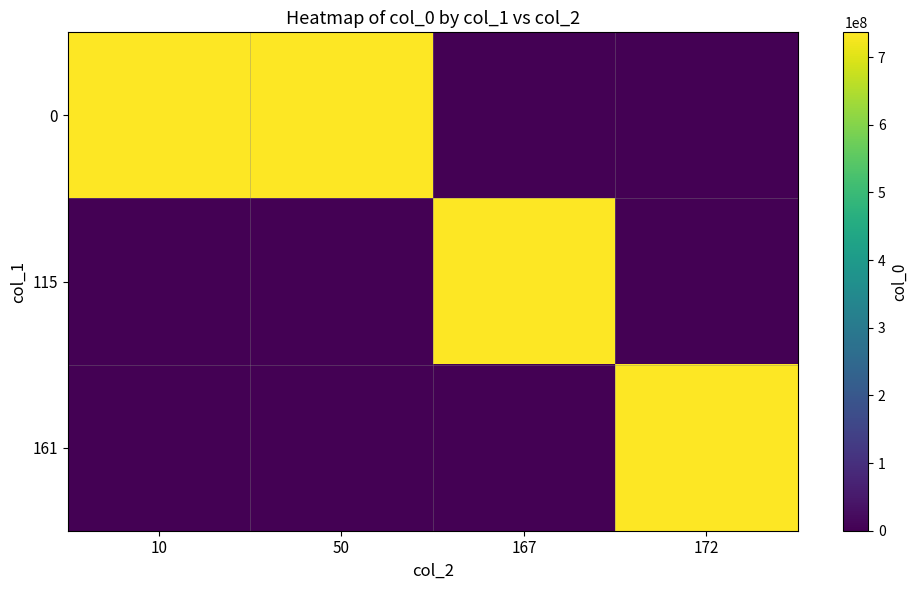

Reading left to right, transcribe all the data shown in this chart.

0: 10=736757214	50=736757214	167=0	172=0
115: 10=0	50=0	167=736757214	172=0
161: 10=0	50=0	167=0	172=736757214